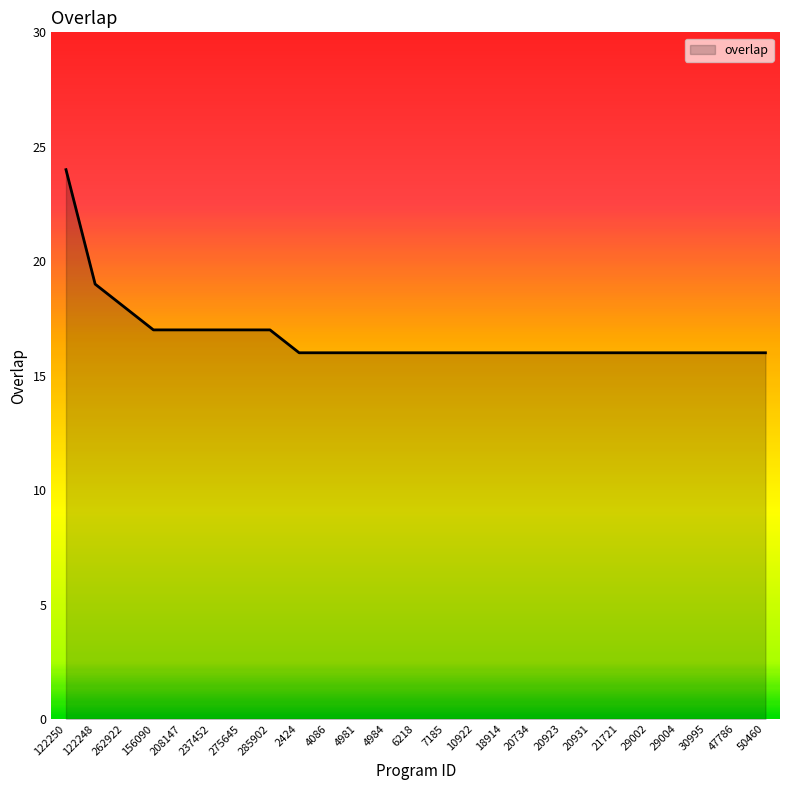

What is the maximum value shown in the chart?

24